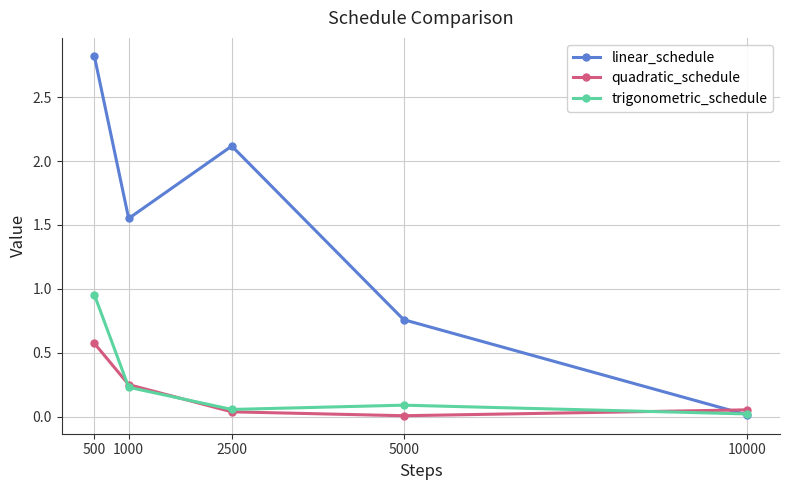

Which series changed the most between 1000 and 10000?

linear_schedule